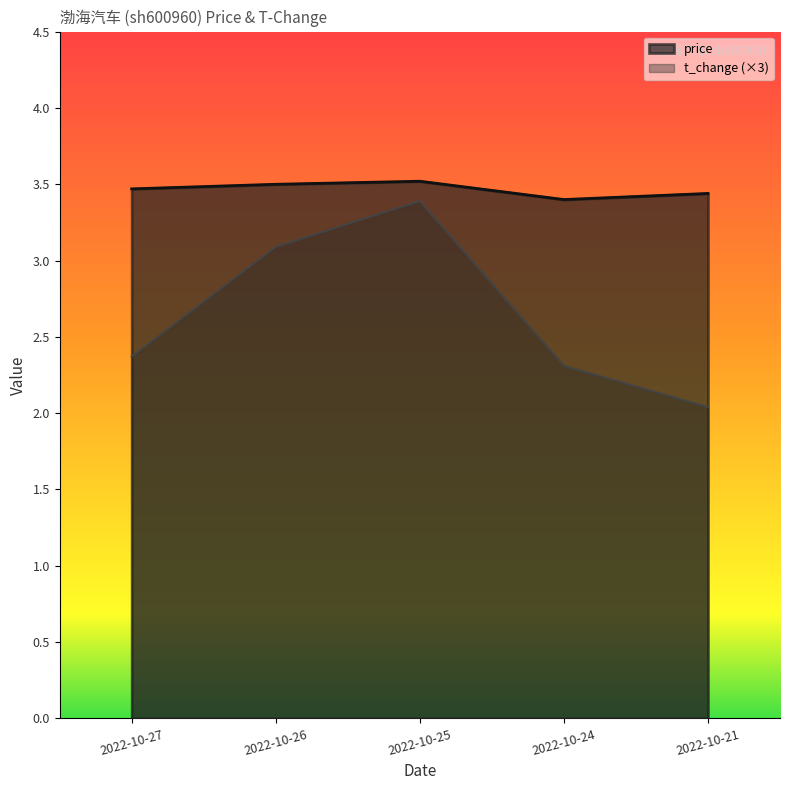

Read the price value at 2022-10-27.

3.5